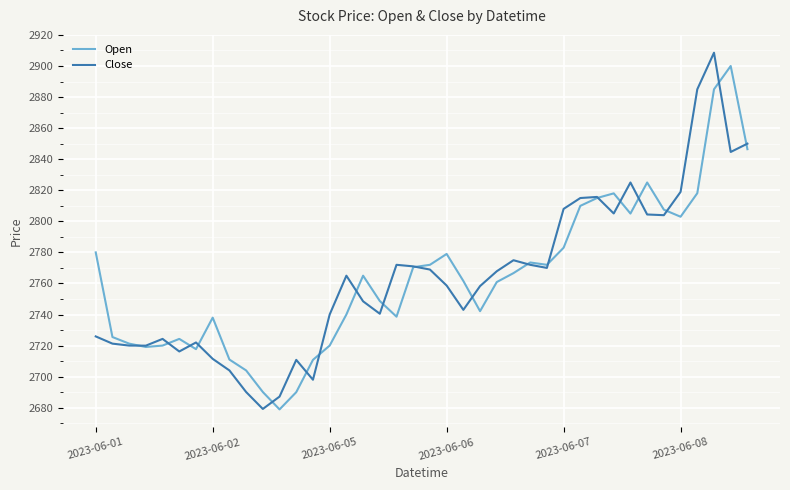

How many lines are shown in the chart?

2